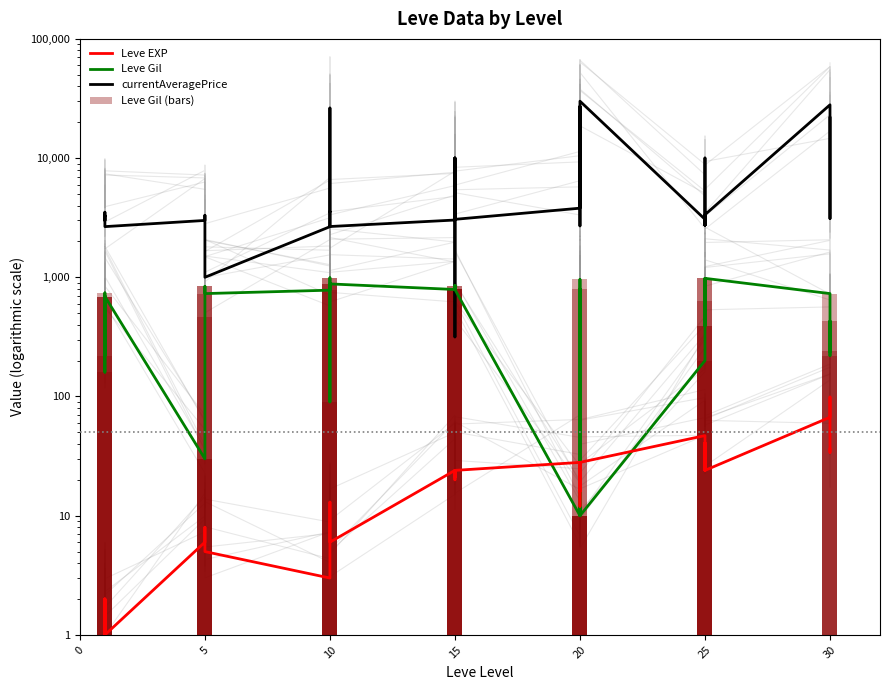

What is the difference between the second highest and minimum values in the Leve EXP series?

66